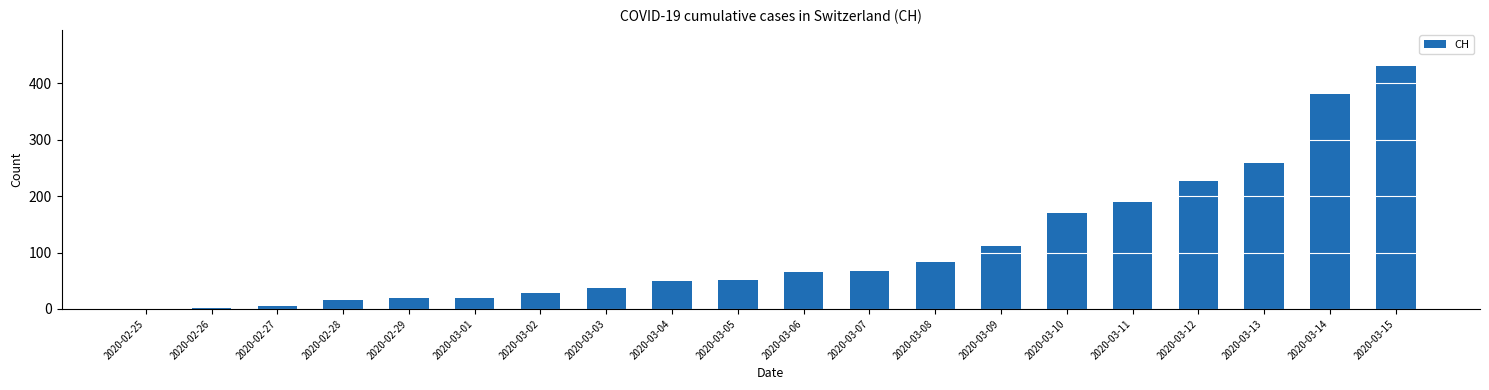

At which label is the value closest to 215?

2020-03-12